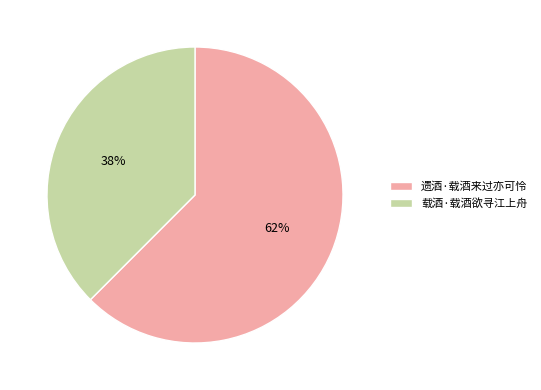

True or false: 遗酒·载酒来过亦可怜 accounts for 75% of the total.

False